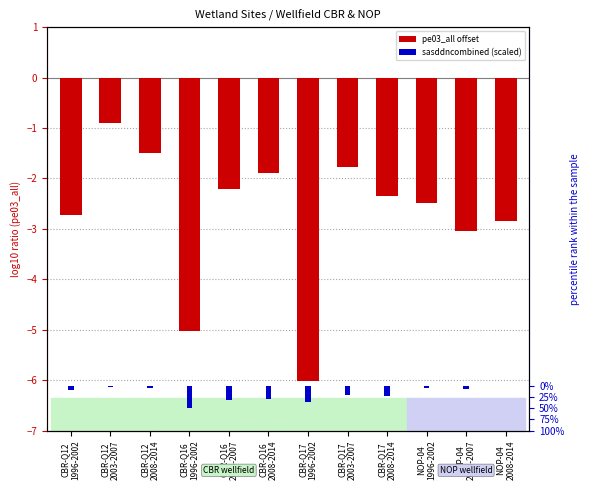

What is the approximate value of sasddncombined (scaled) at CBR-Q16
1996-2002?

-0.5